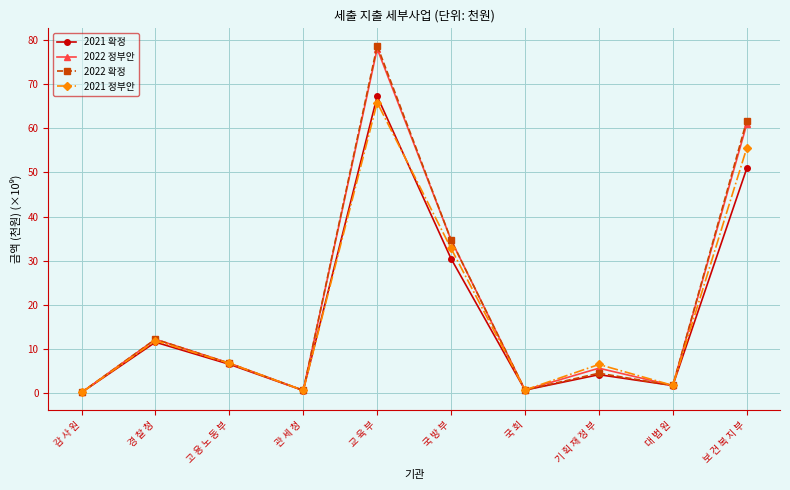

Is it true that 2022 확정 equals 4.5 at 기 획 재 정 부?

True